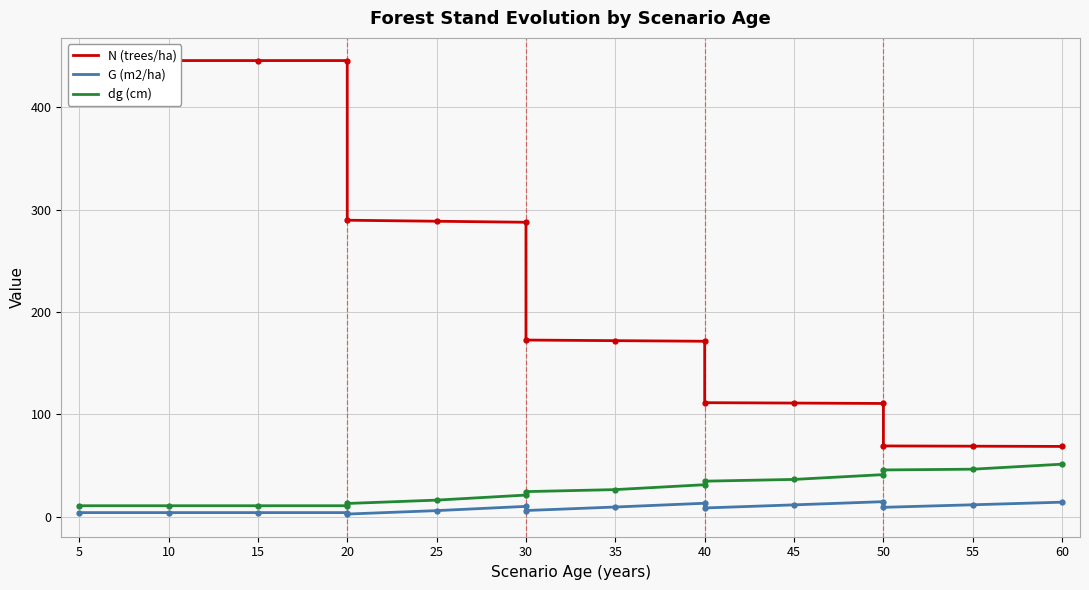

Is it true that N (trees/ha) equals 100.6 at 50?

False